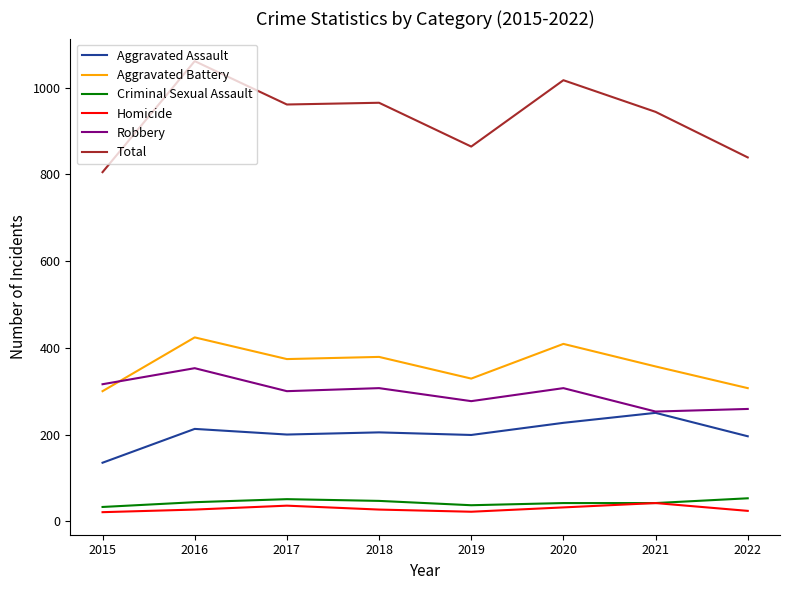

The Aggravated Battery series shows 152 at 2017. True or false?

False